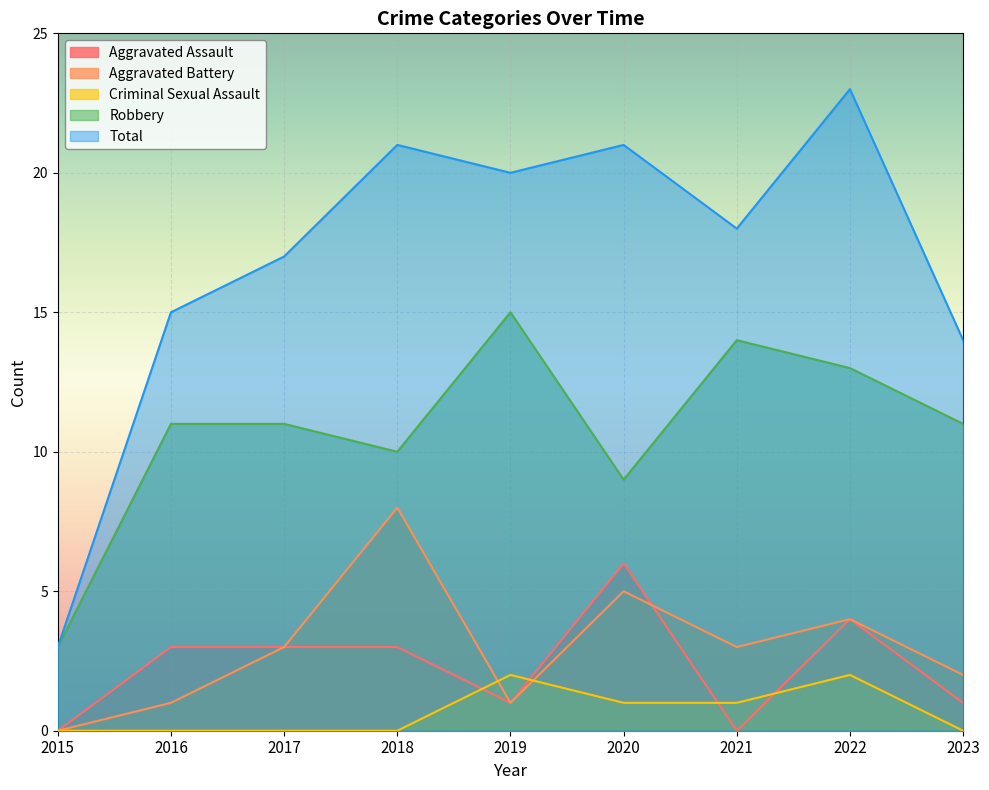

What is the average value of the Aggravated Assault series?

2